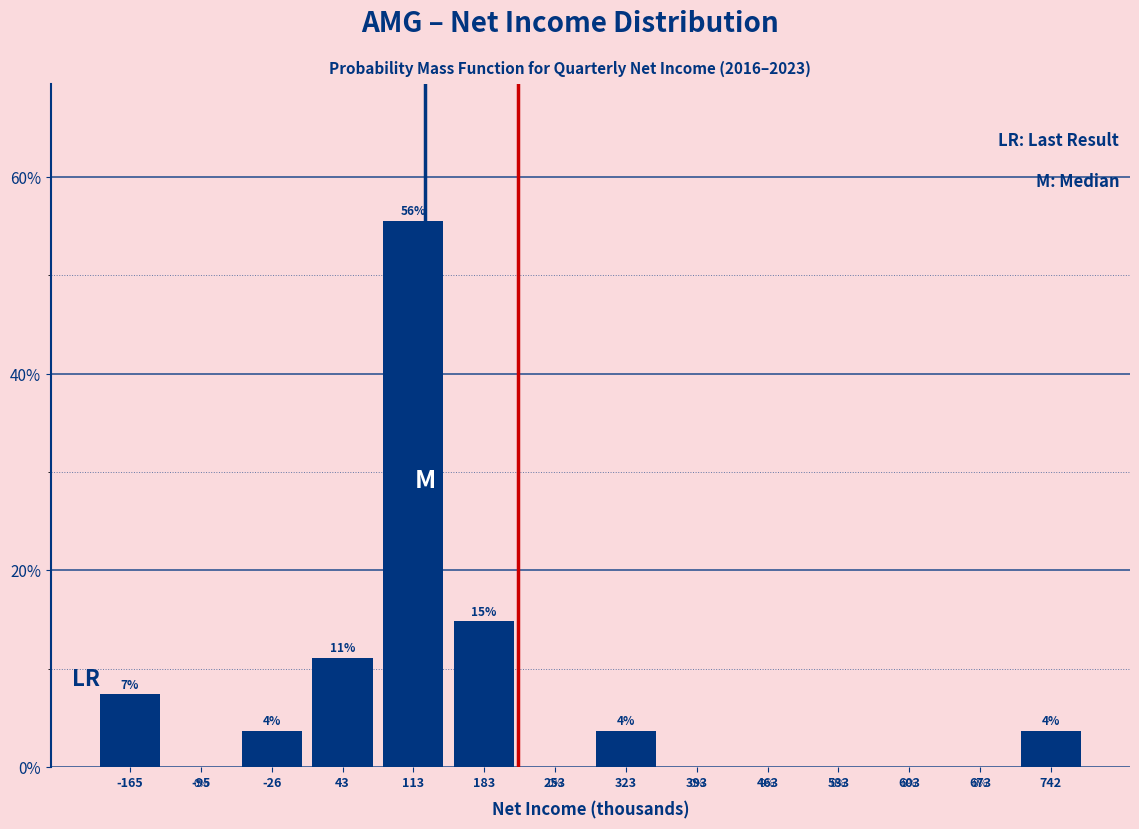

What is the greatest value displayed?

55.6